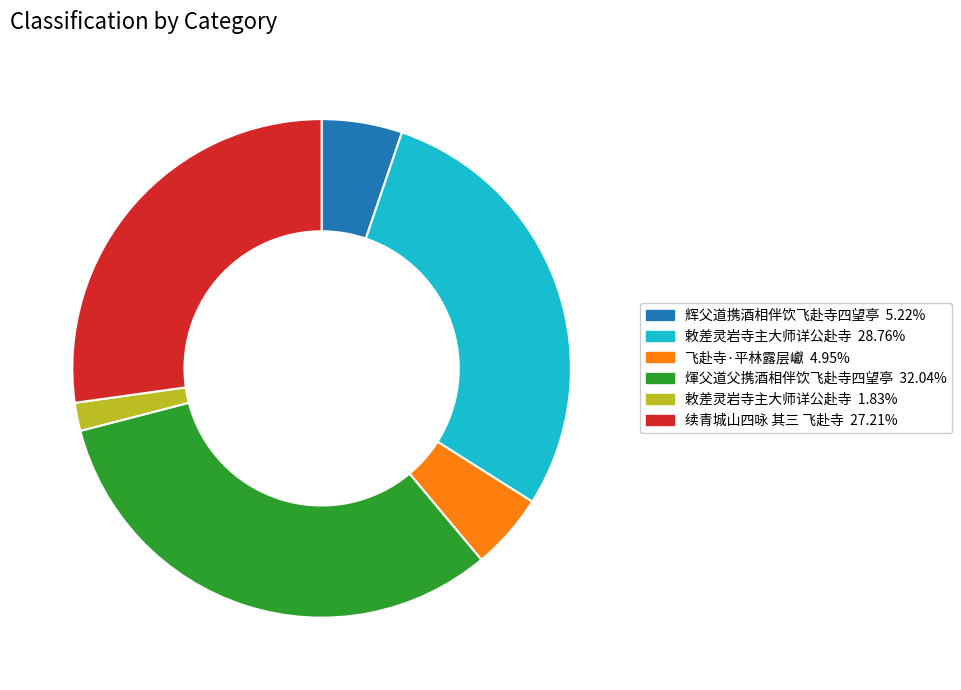

Does any single category account for the majority?

No